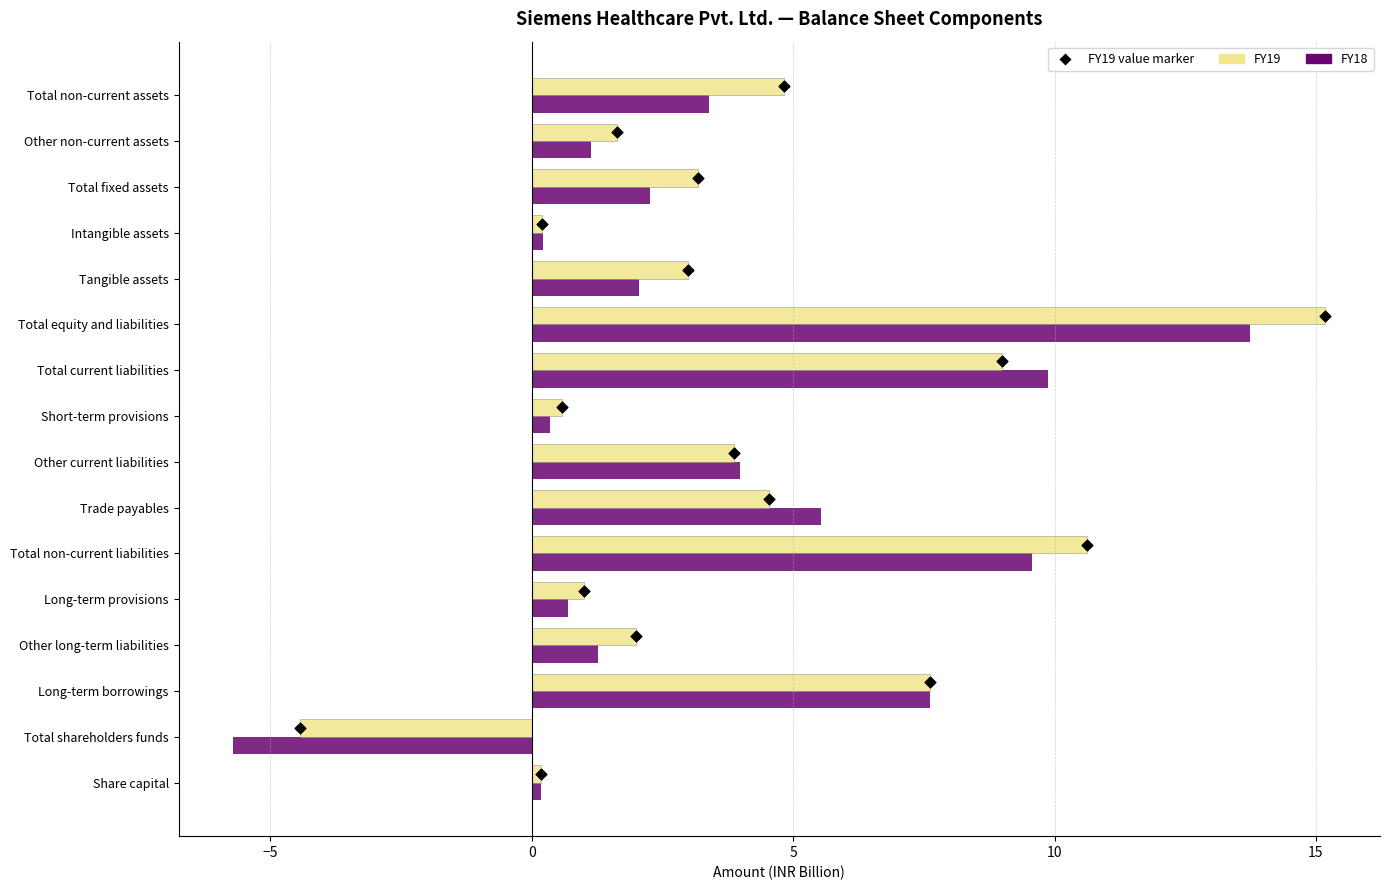

Which series reaches the maximum Y coordinate?

FY19